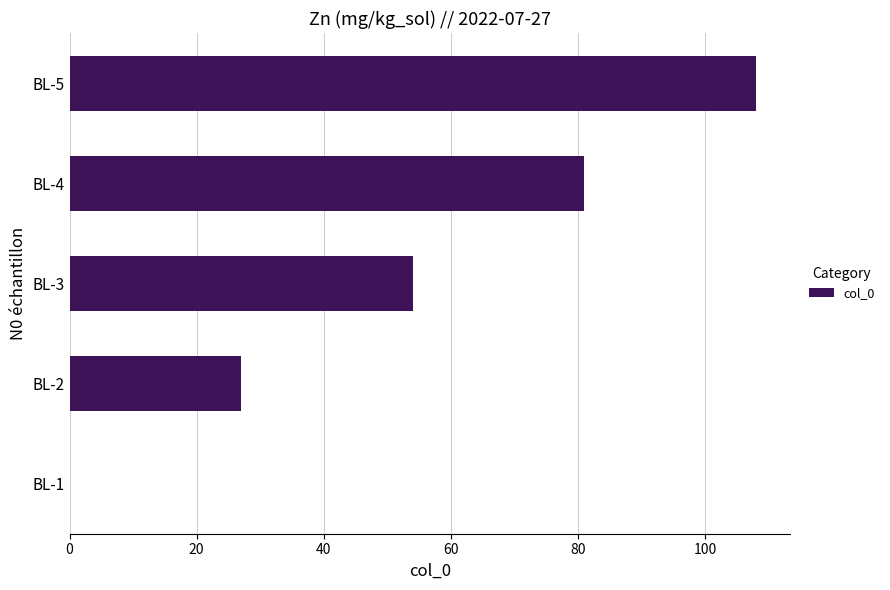

What is the sum of all values?

270